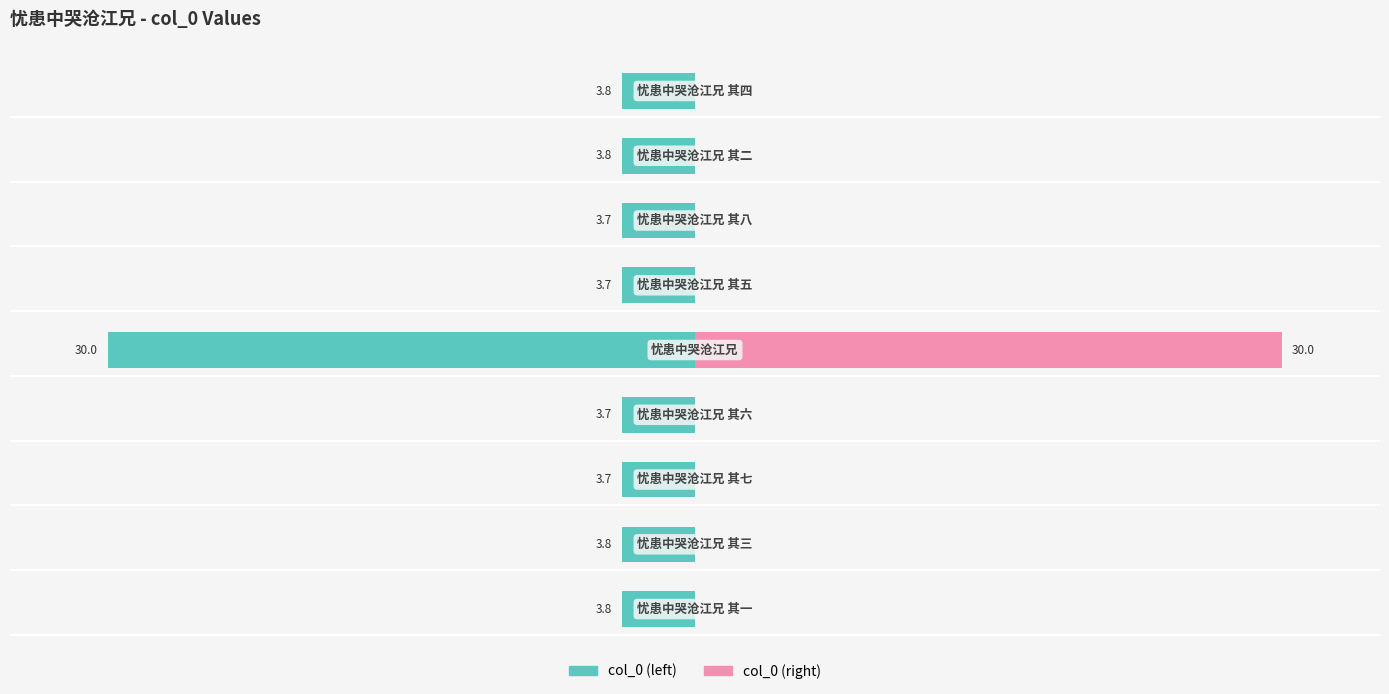

Reading left to right, transcribe all the data shown in this chart.

col_0 (left): -3.8	-3.8	-3.7	-3.7	-30.0	-3.7	-3.7	-3.8	-3.8
col_0 (right): 0.0	0.0	0.0	0.0	30.0	0.0	0.0	0.0	0.0